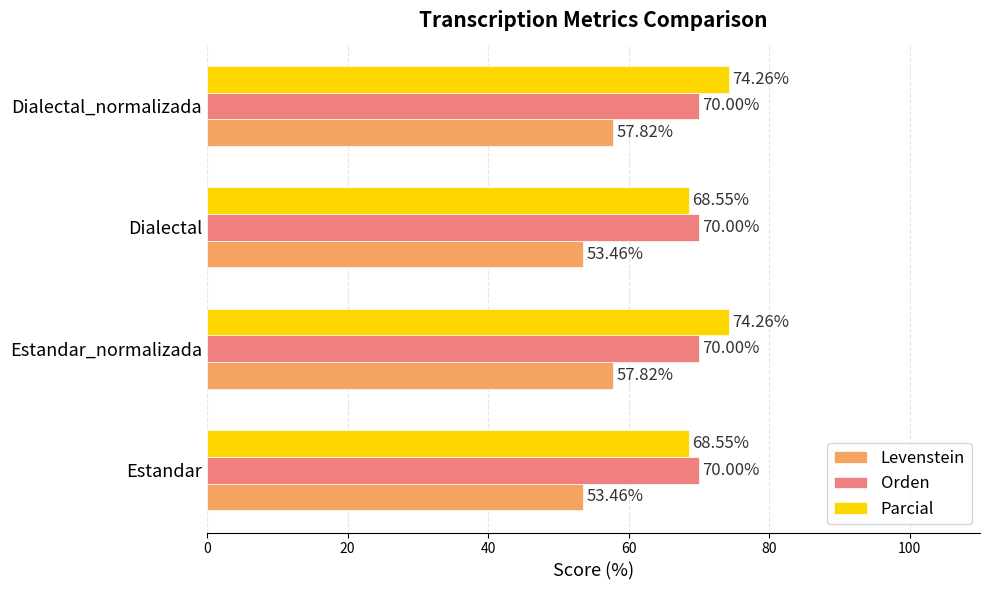

What is the total value across all series at Dialectal?

192.0